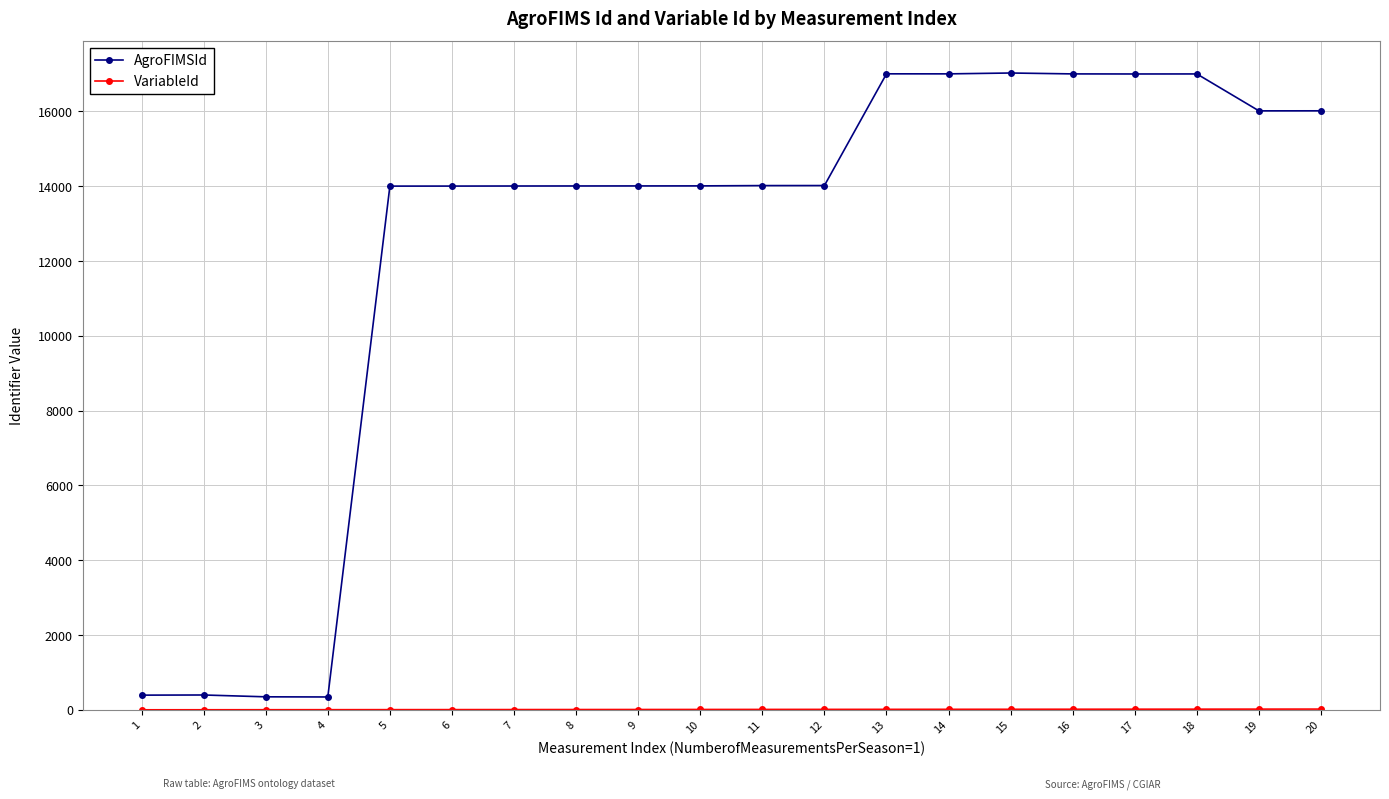

Which series has the largest range (max minus min)?

AgroFIMSId